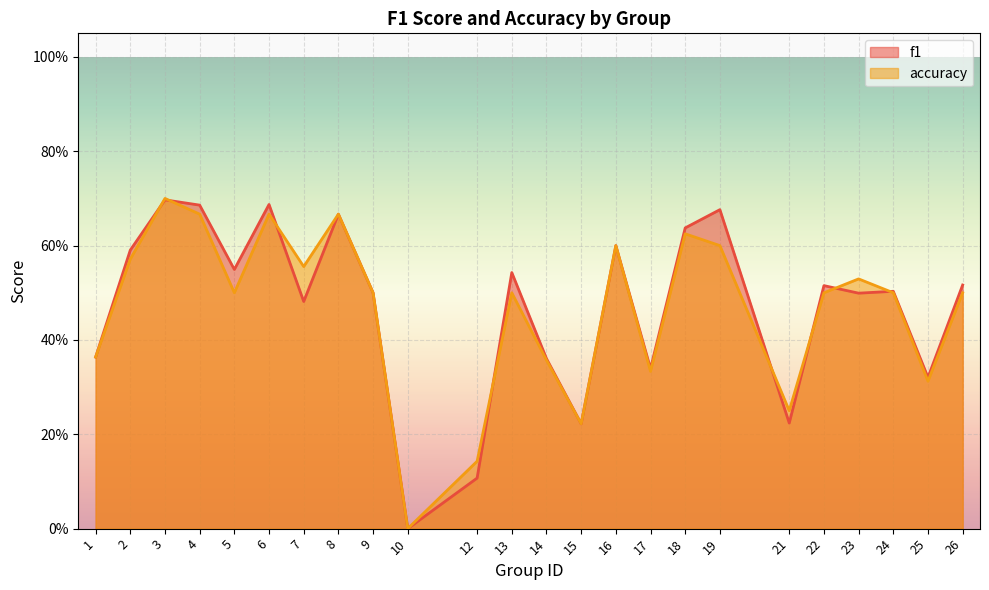

Count the number of categories in the chart.

24